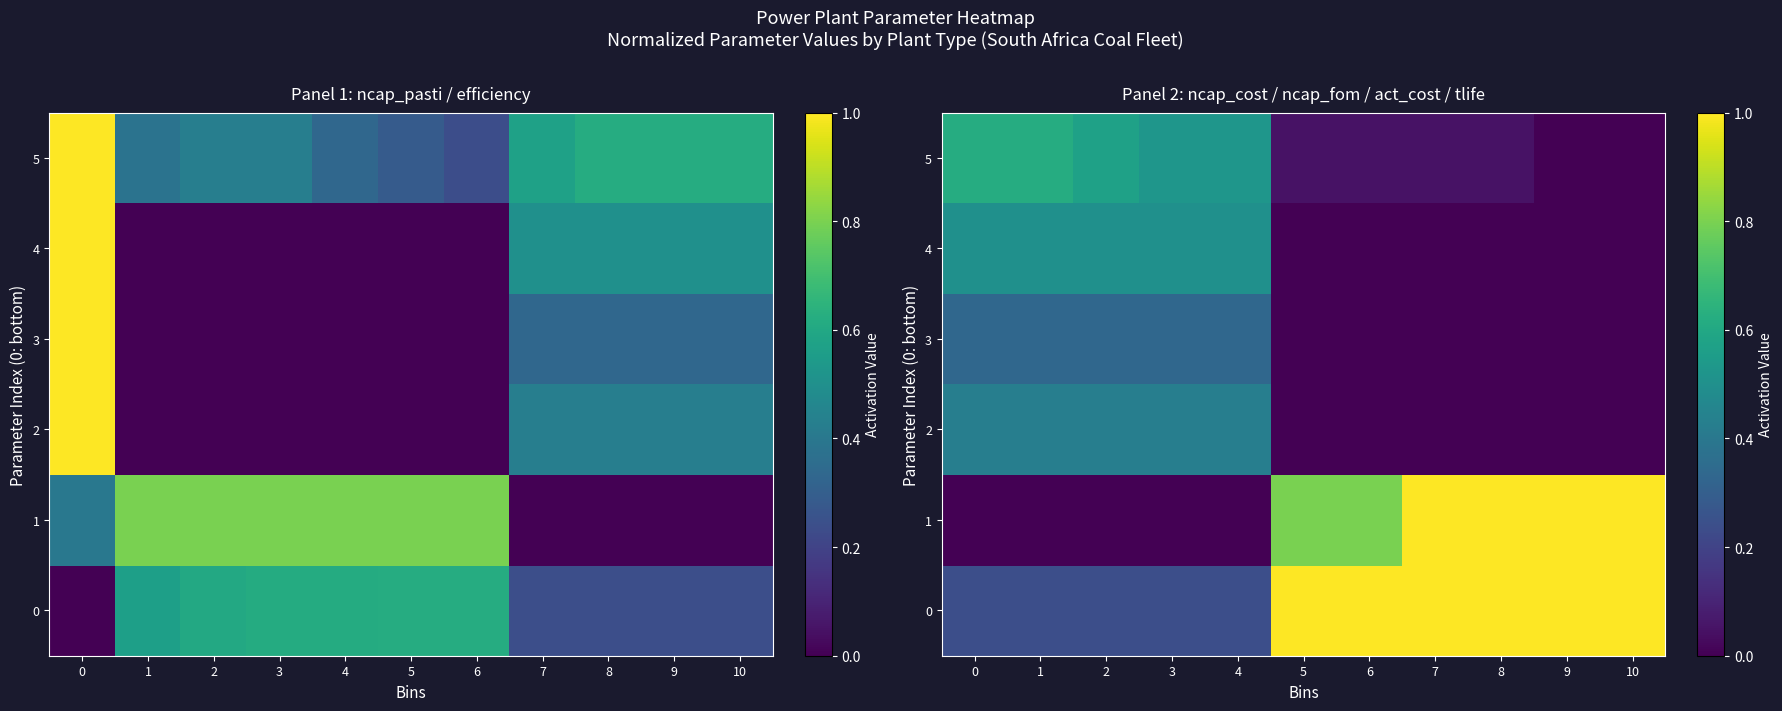

What is the sum of the 1 values at 7 and 3?

1.0